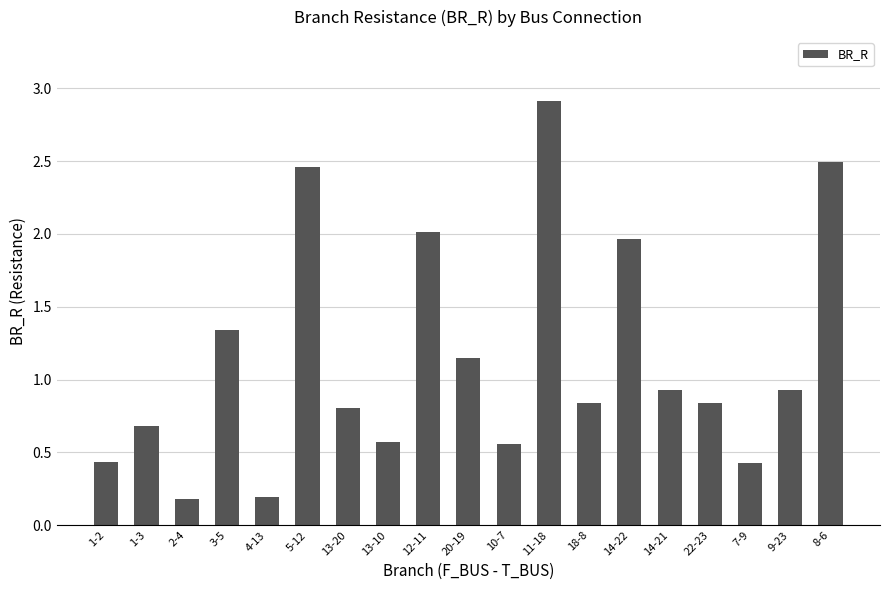

What is the greatest value displayed?

2.9